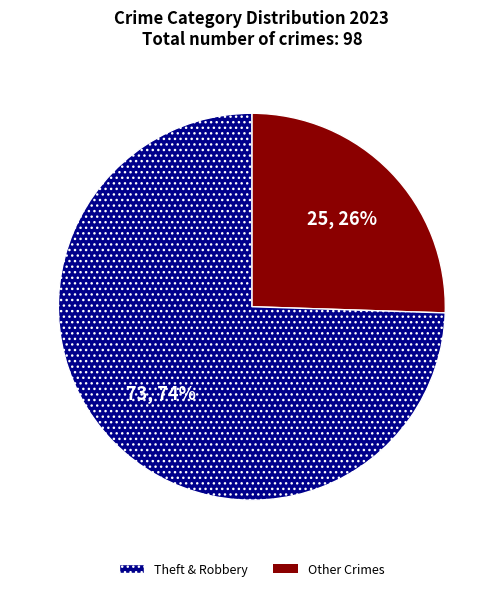

Is there any slice that represents more than half of the pie?

Yes